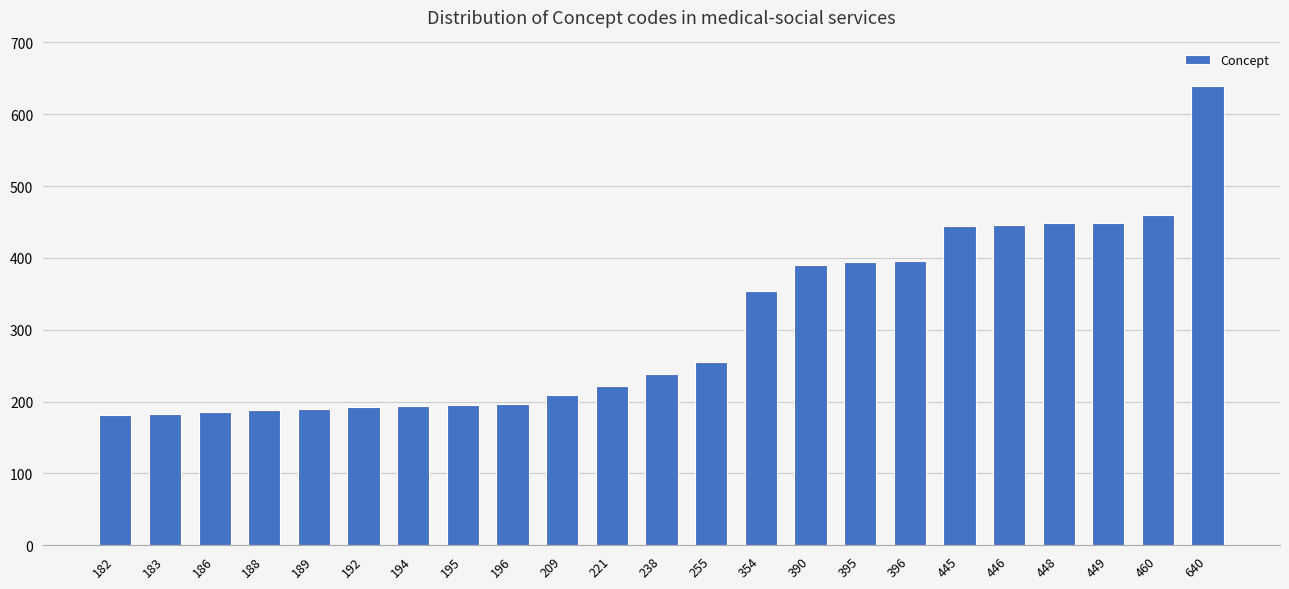

How many series are shown in this chart?

1